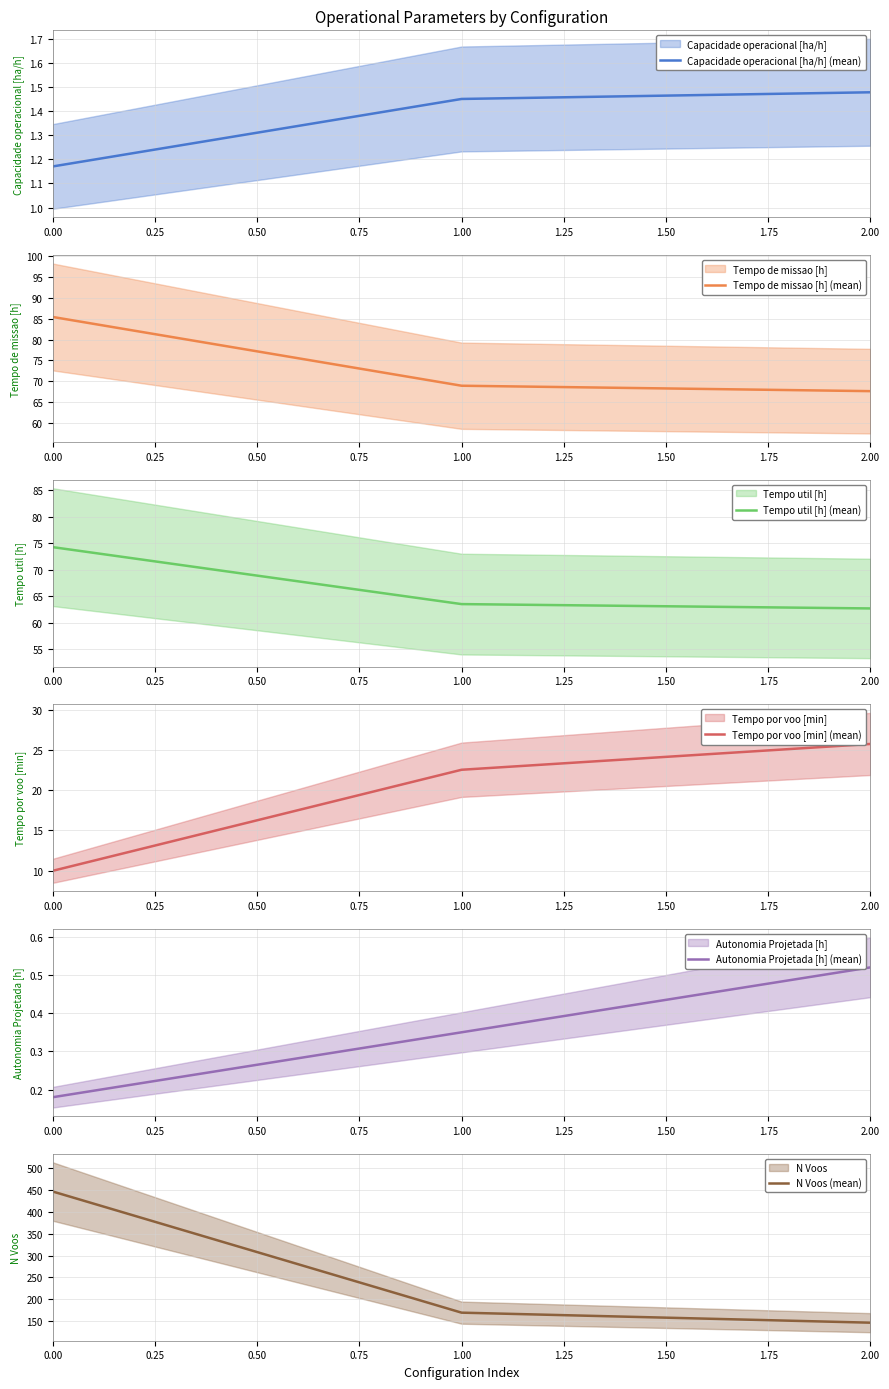

True or false: Capacidade operacional [ha/h] (mean) has a value of 0.3 at 1.00.

False